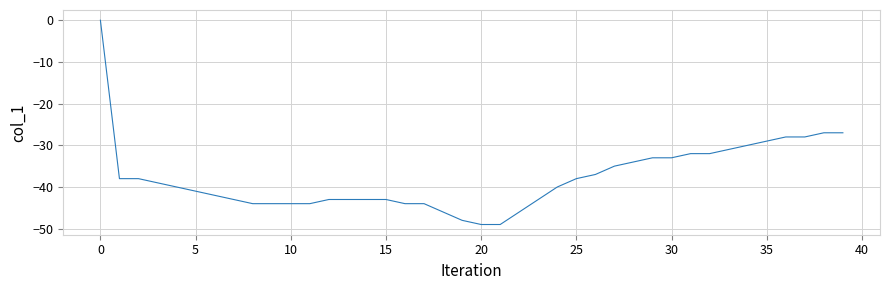

What is the difference between the maximum and minimum values?

49